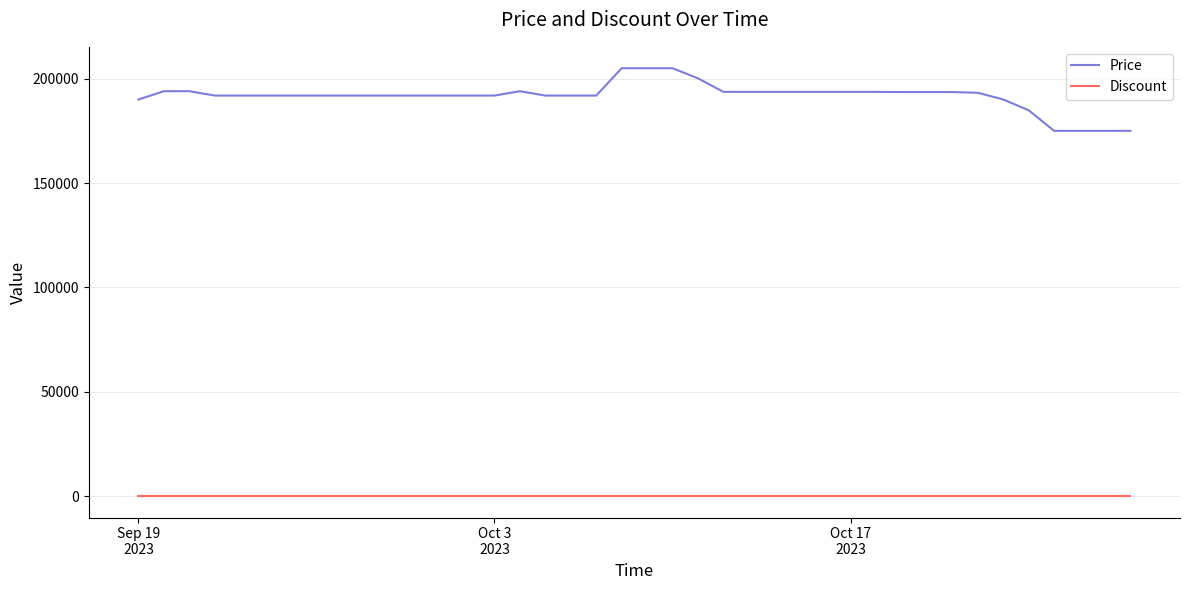

Which series has the largest range (max minus min)?

Price